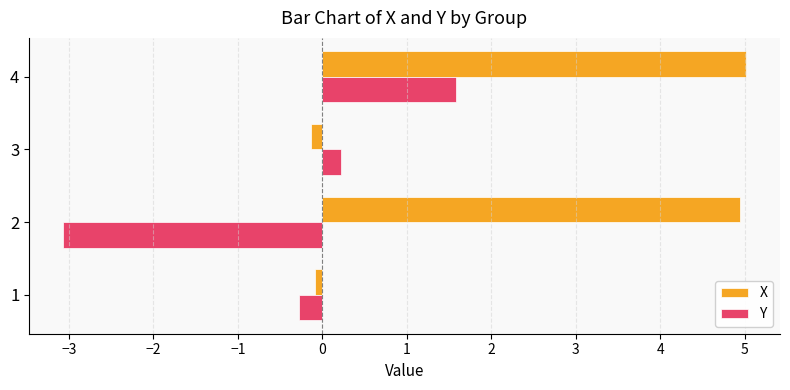

What is the average value of the Y series?

-0.4